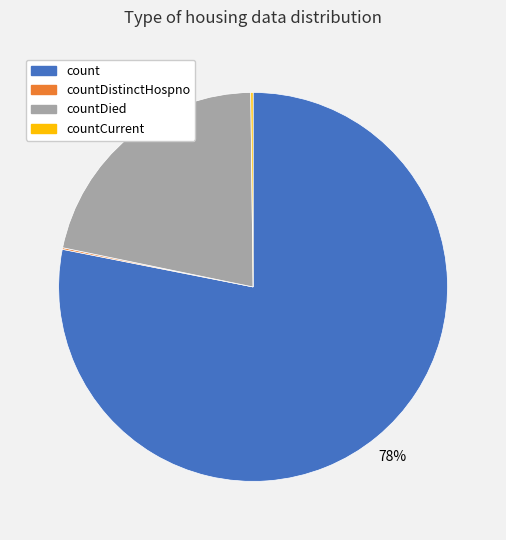

Is there a majority slice in this chart?

Yes